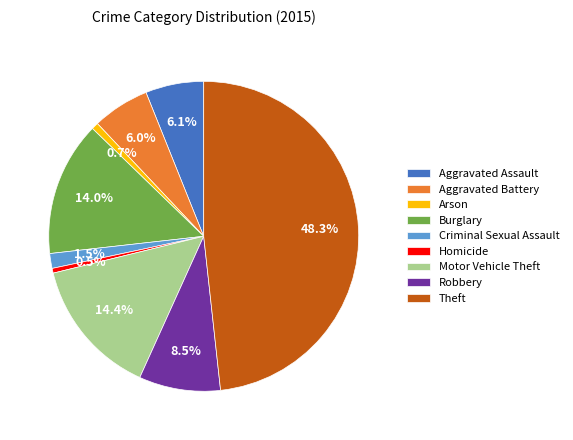

What is the largest slice in the pie chart?

Theft